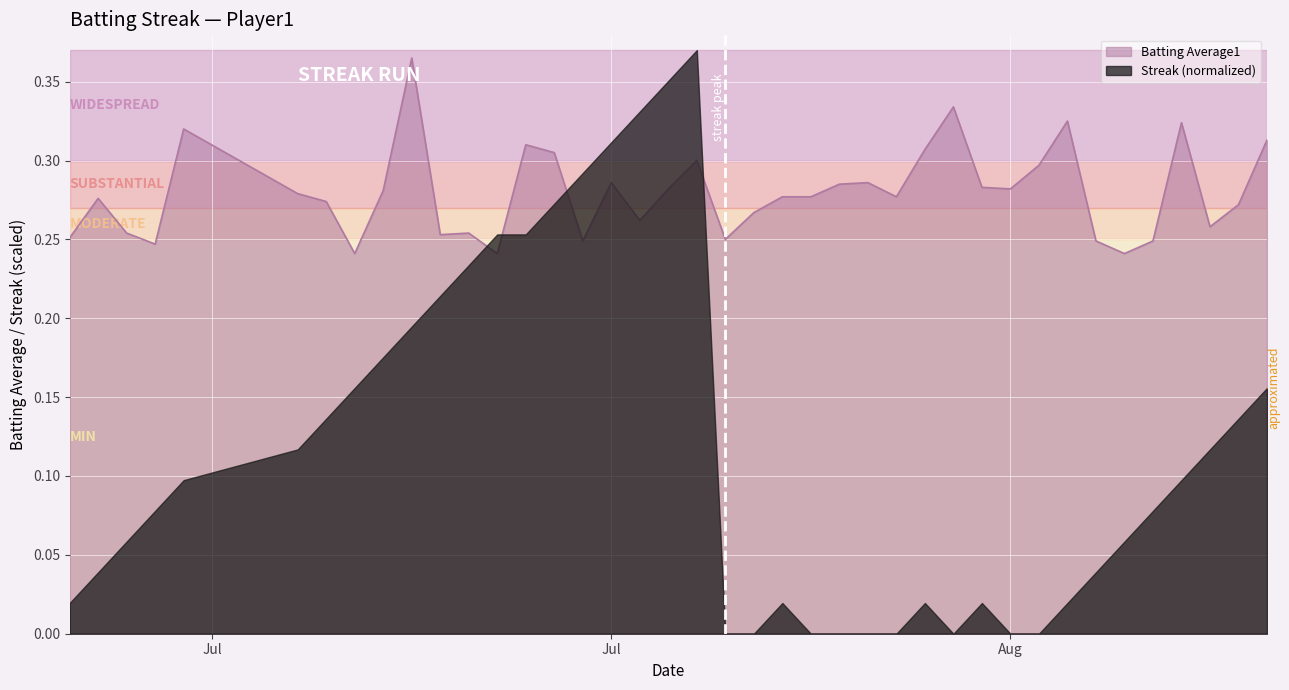

Which series has the largest range (max minus min)?

Streak (normalized)